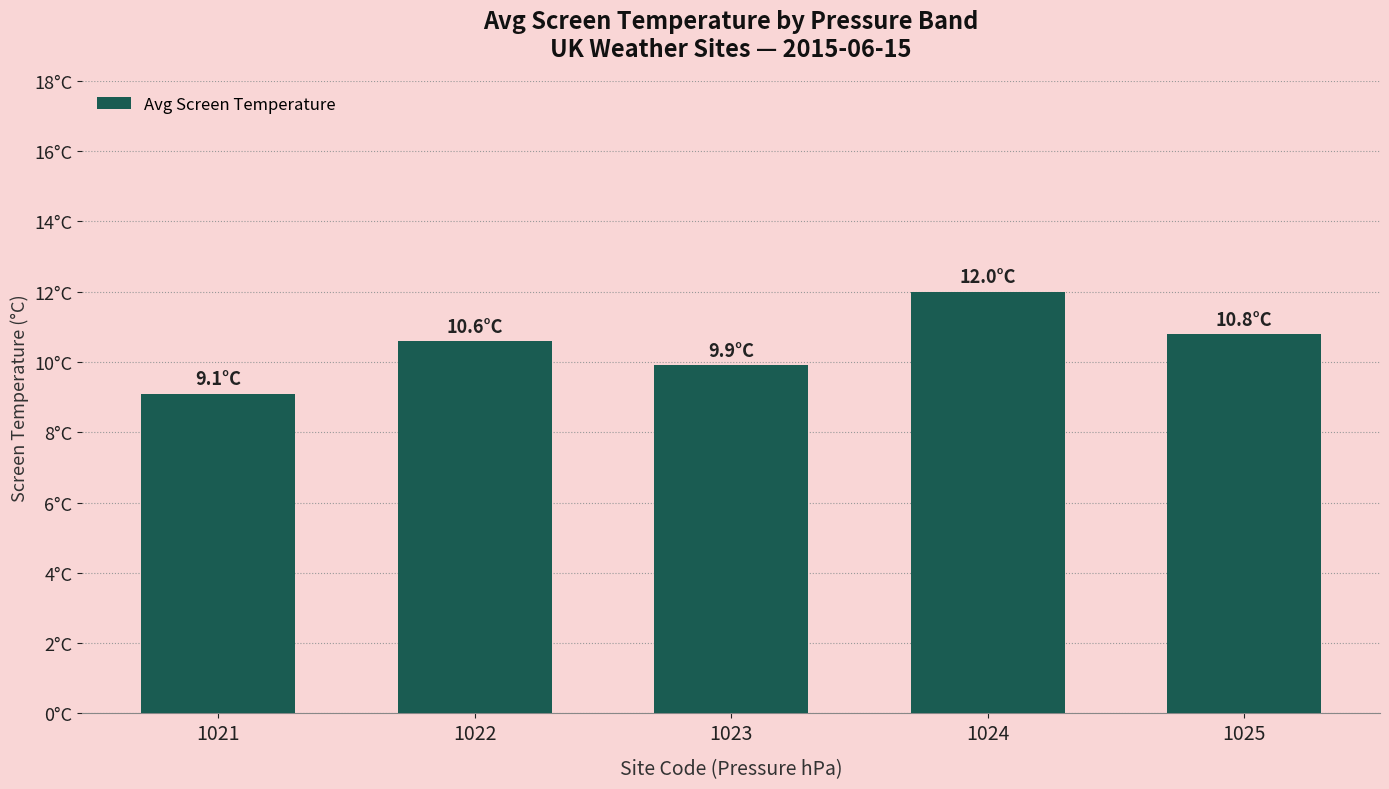

What is the change in value from 1021 to 1023?

+0.8